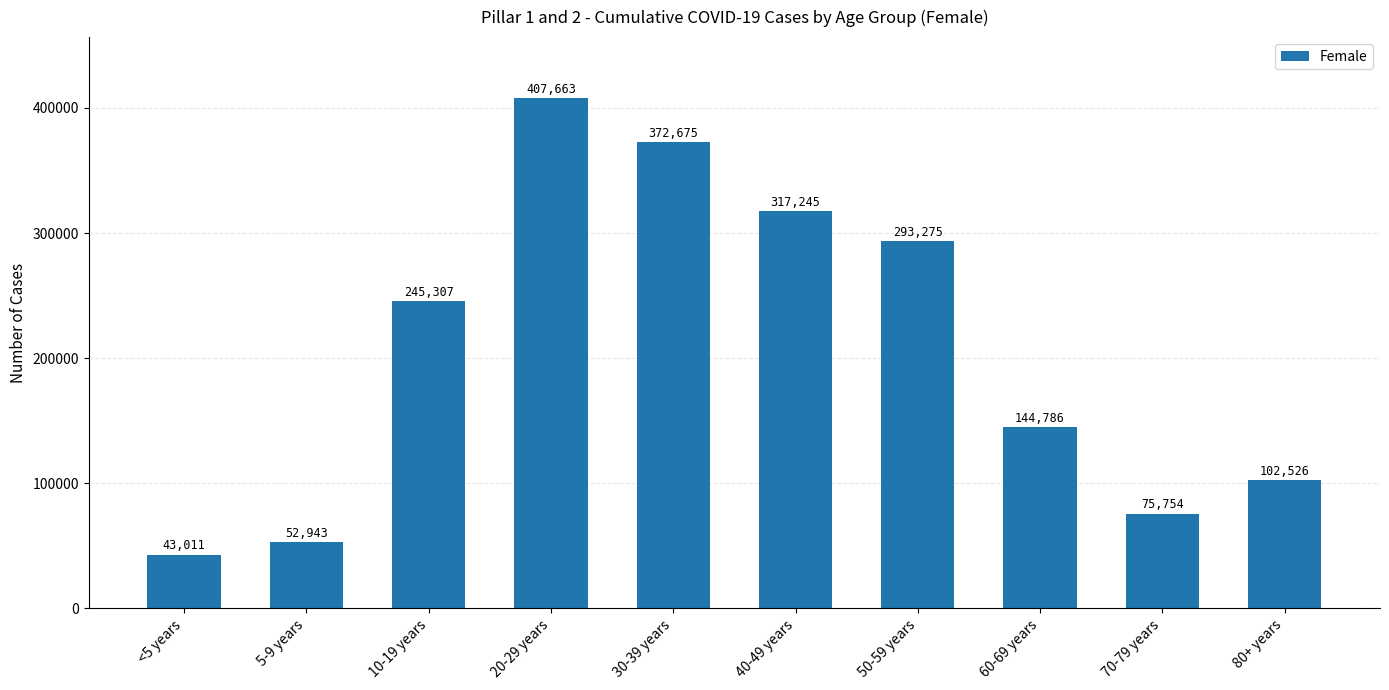

Rank the categories by value from lowest to highest.

<5 years, 5-9 years, 70-79 years, 80+ years, 60-69 years, 10-19 years, 50-59 years, 40-49 years, 30-39 years, 20-29 years